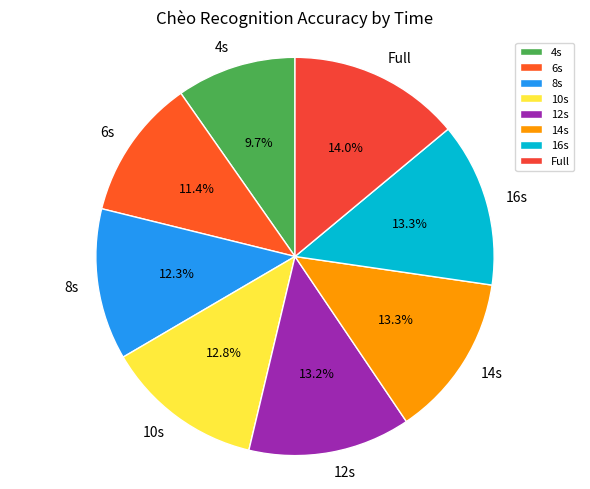

To the nearest percent, what portion does Full represent?

14%